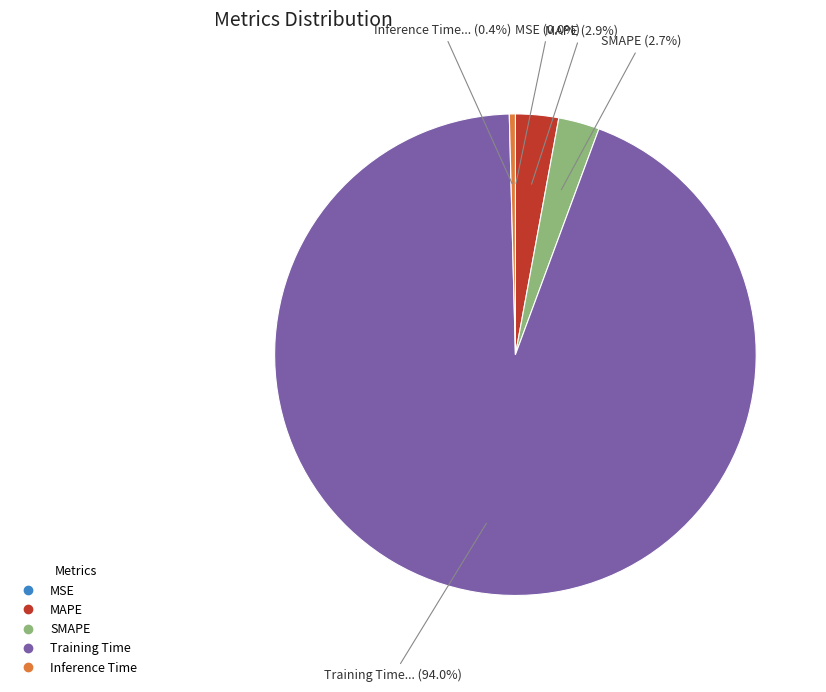

Which has a higher value, Training Time or MAPE?

Training Time